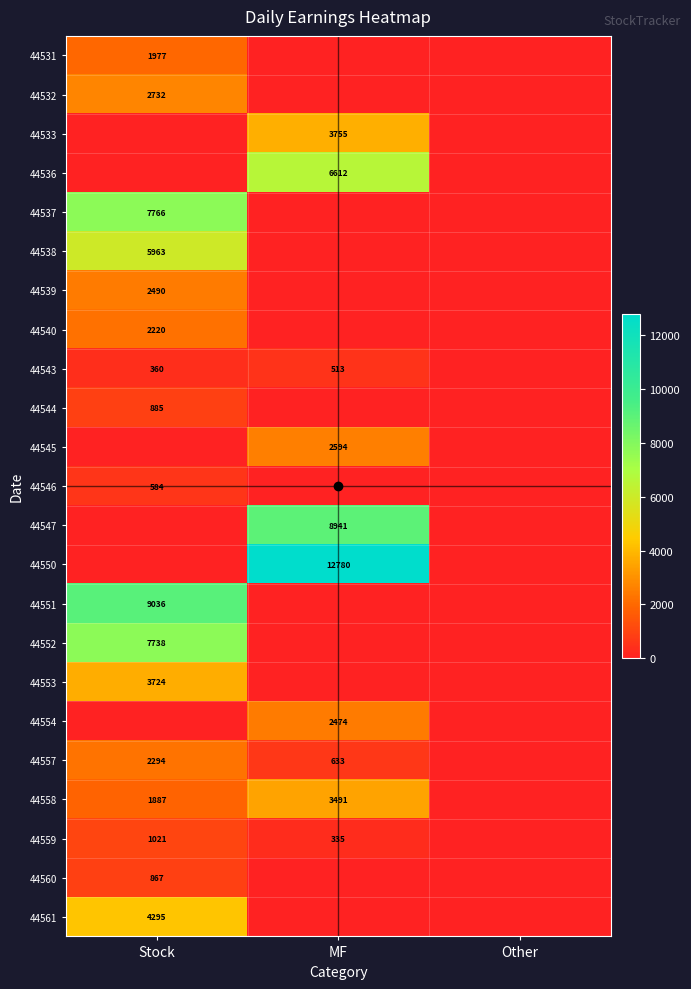

How many positive values does the 44554 series have?

1